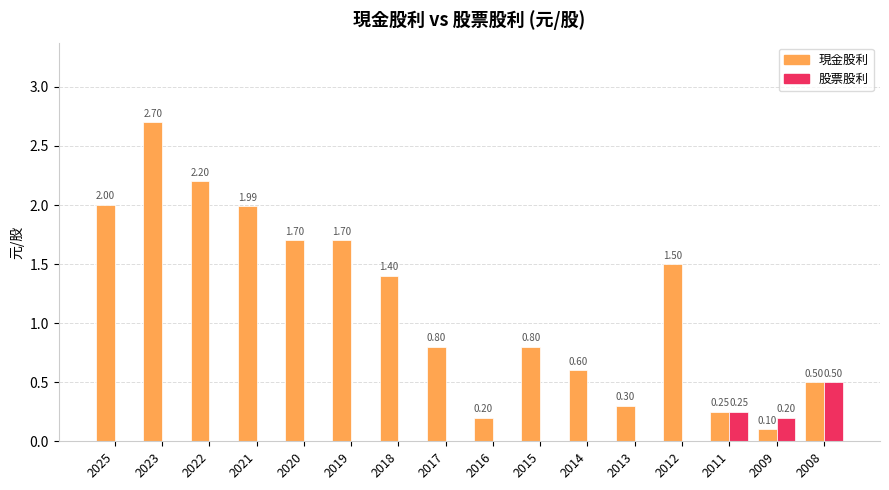

What is the sum of the 現金股利 values at 2019 and 2023?

4.4